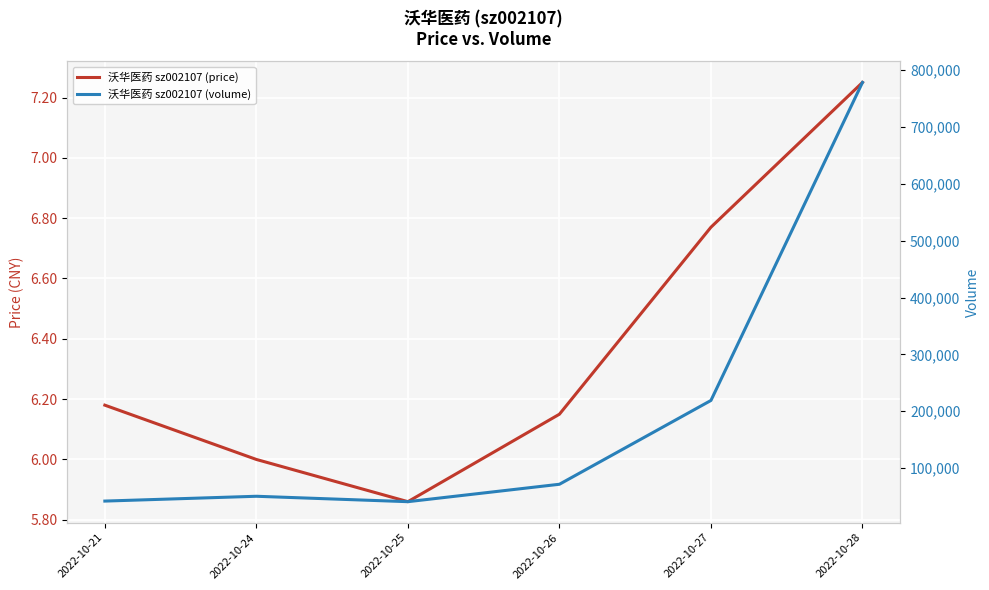

What is the minimum value shown in the chart?

5.9